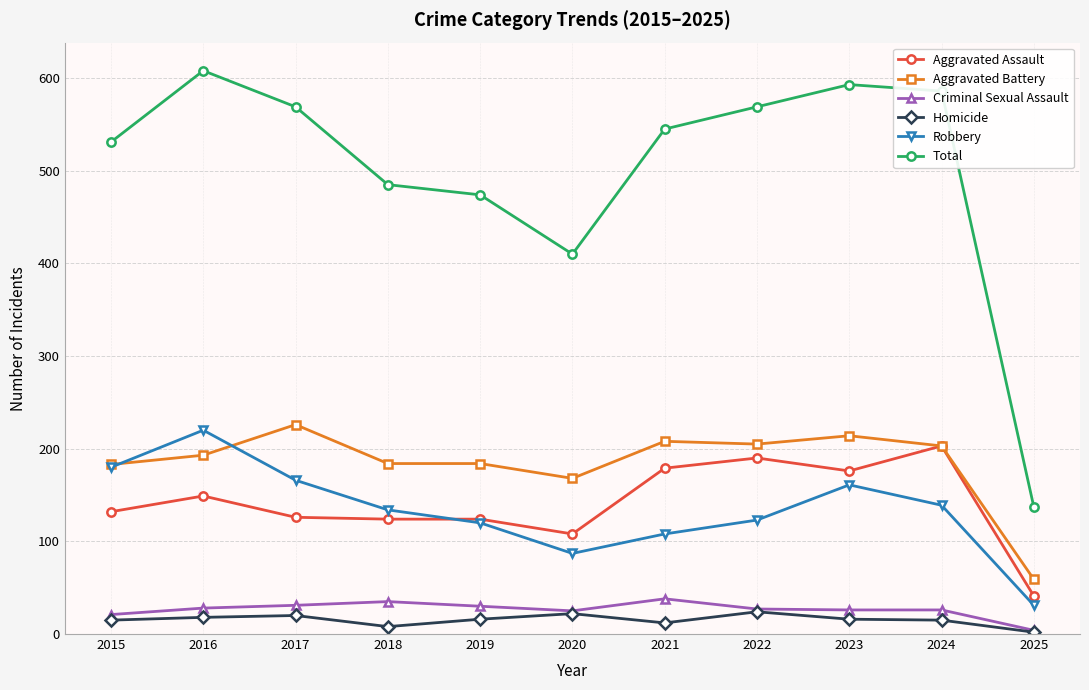

True or false: Total and Aggravated Assault intersect in this chart.

False